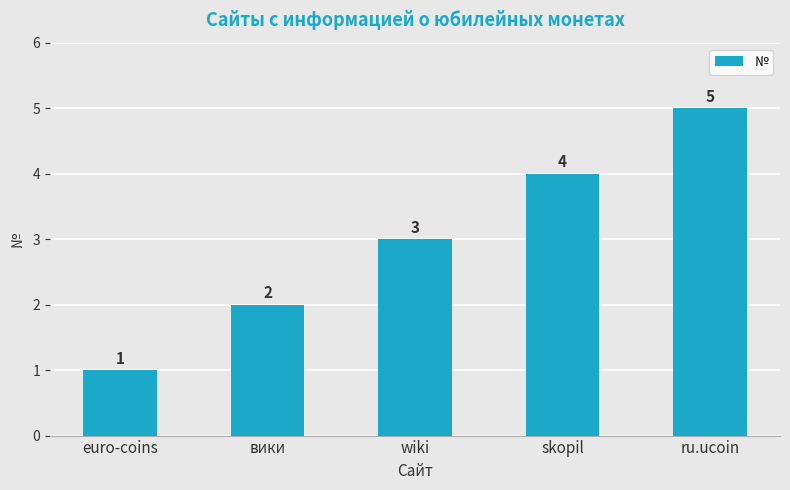

The chart shows a value of 6 at skopil. True or false?

False